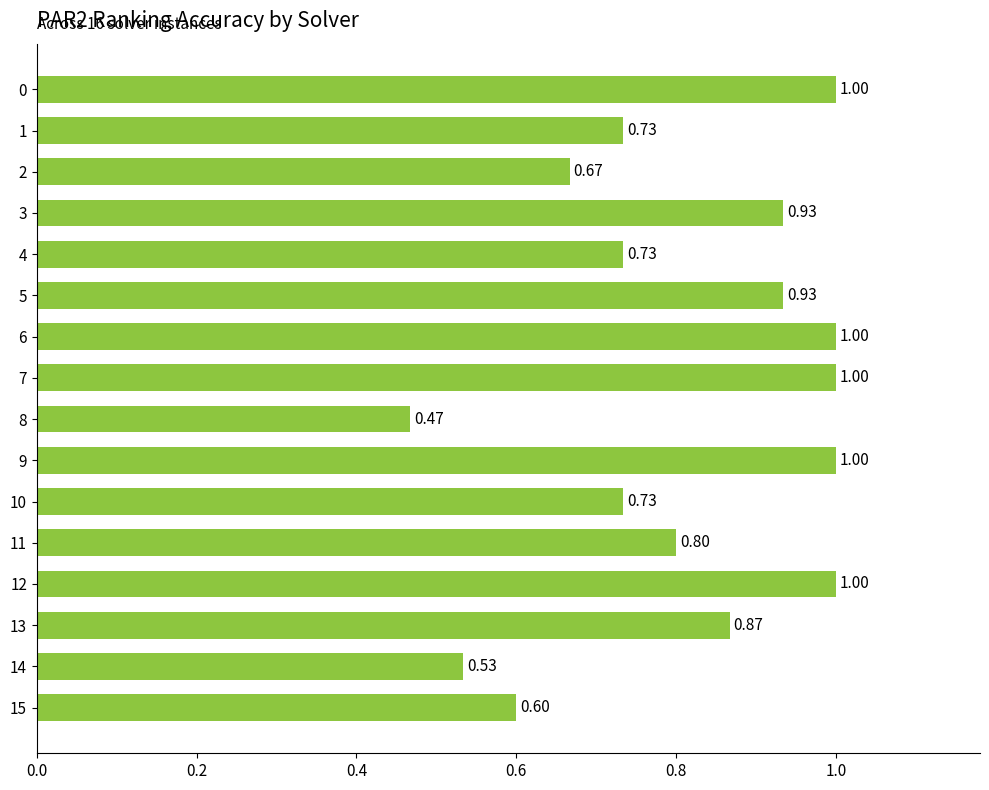

What is the change in value from 8 to 10?

+0.3